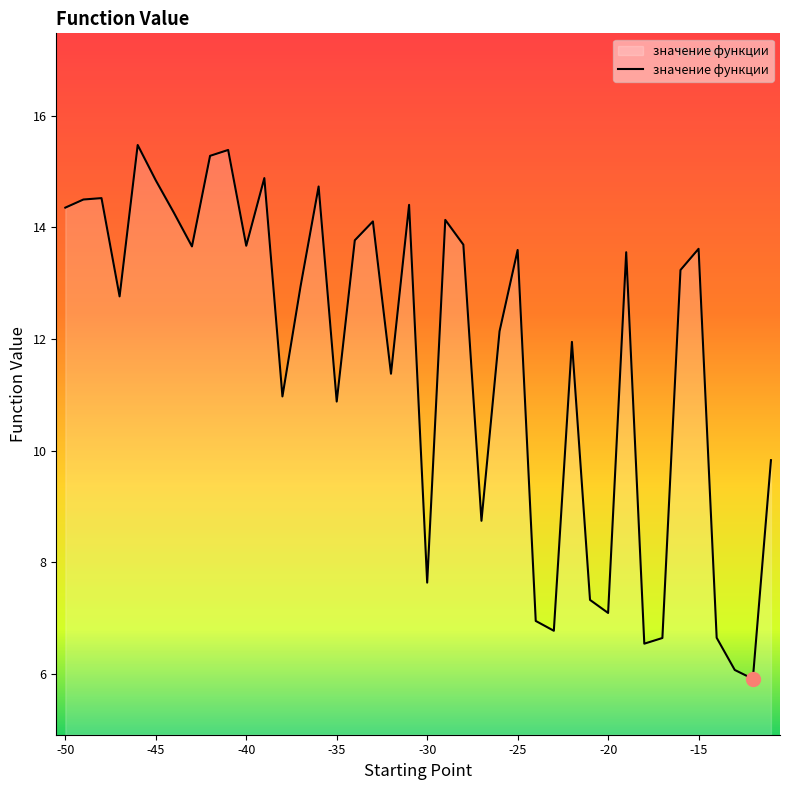

What is the greatest value displayed?

15.5